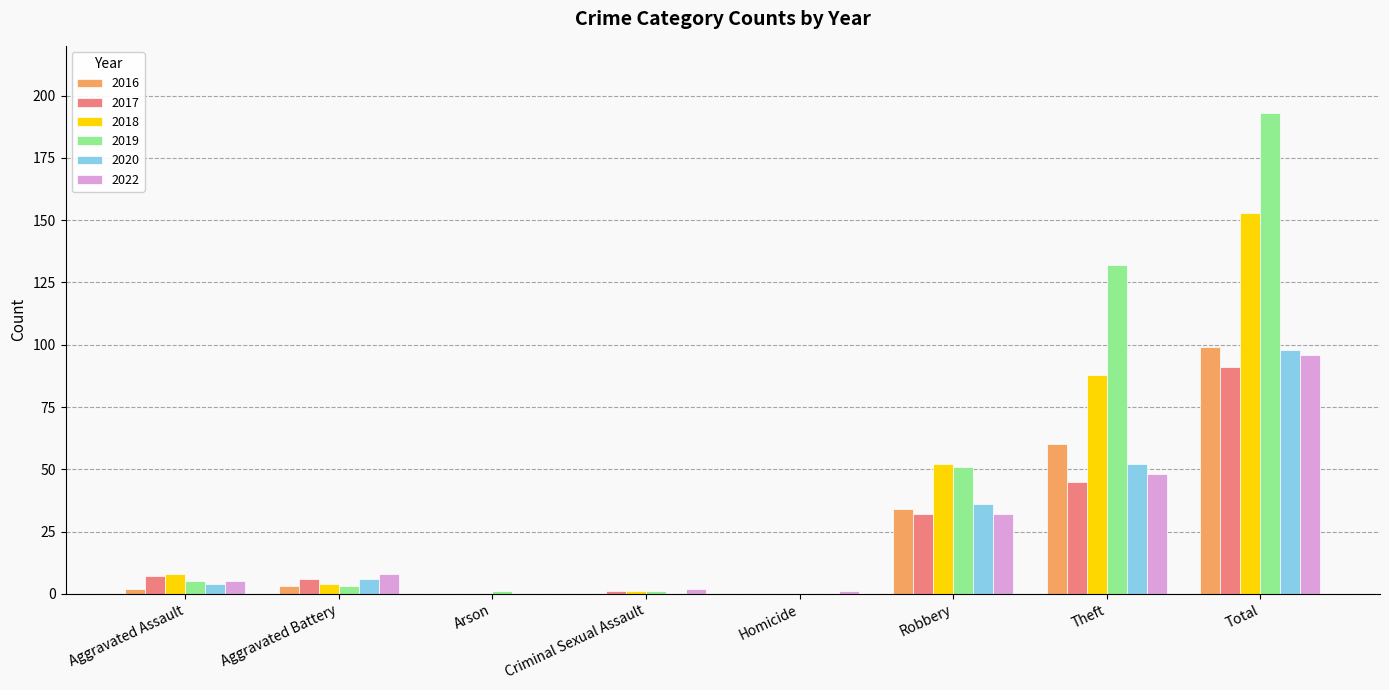

Is it true that 2017 equals 55 at Robbery?

False